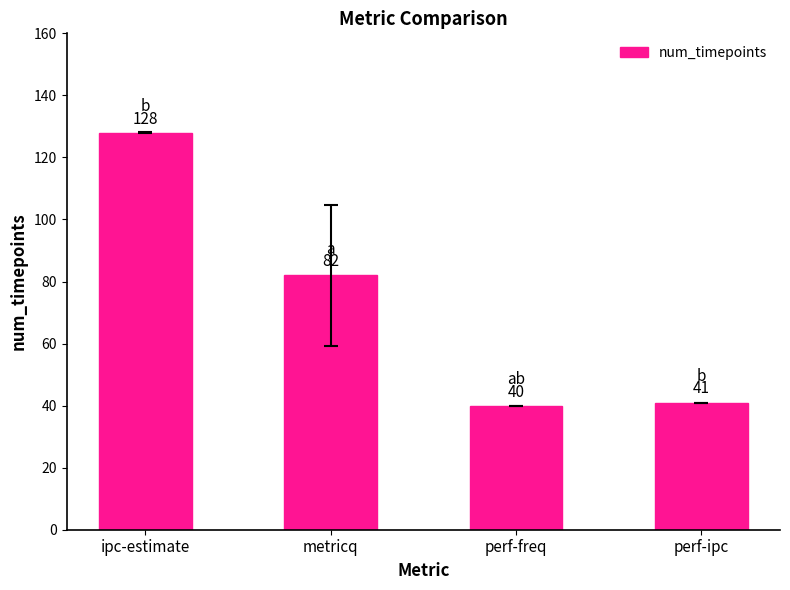

What is the change in value from metricq to perf-ipc?

-41